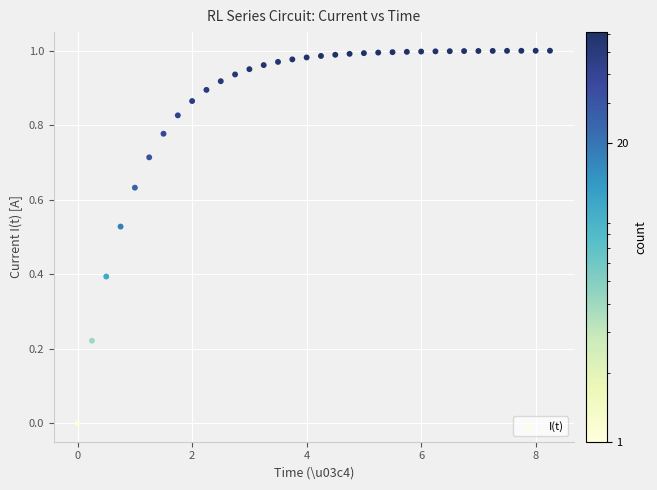

What is the range of X values (max minus min)?

8.2